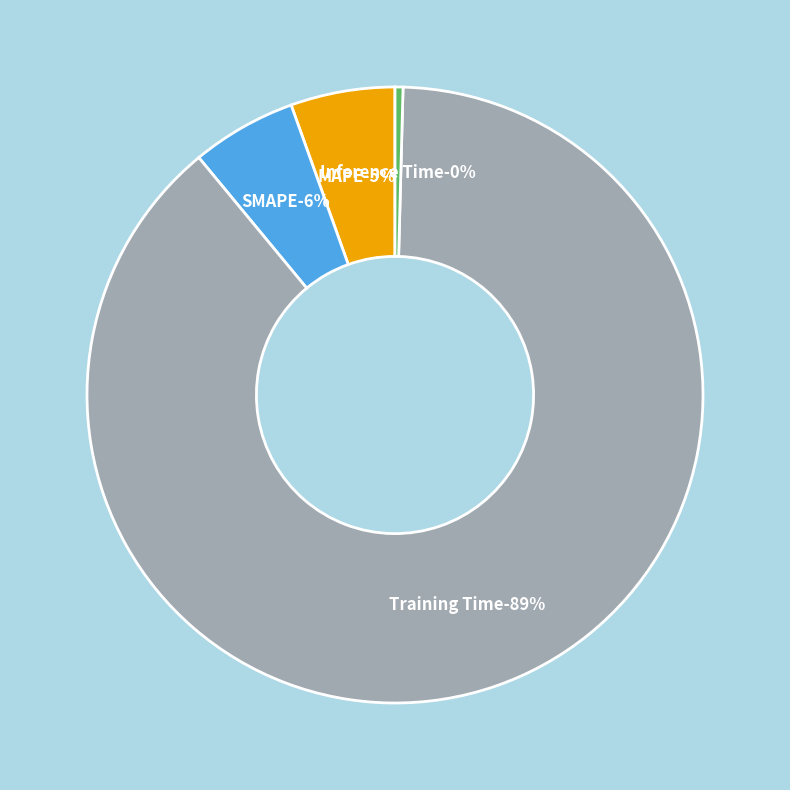

To the nearest percent, what is the difference between the Training Time and SMAPE slice percentages?

83%